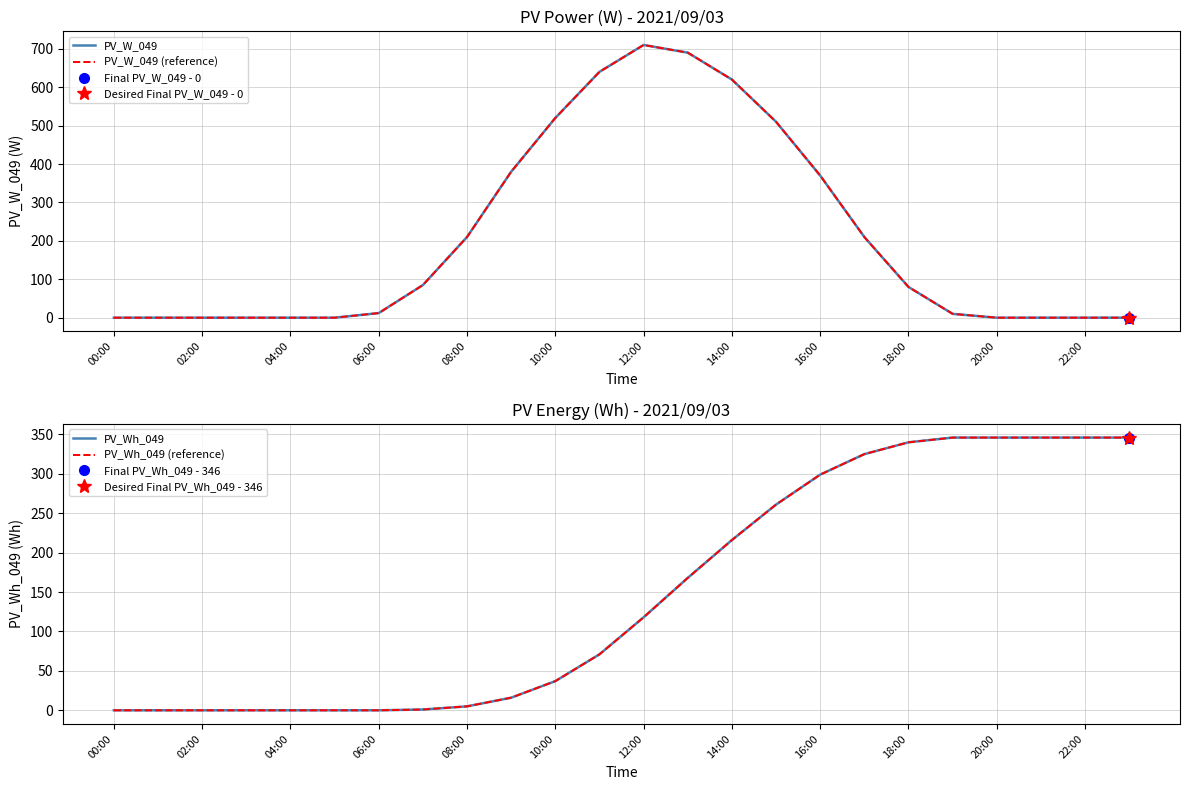

Where do PV_Wh_049 and PV_W_049 (reference) first cross each other?

16 and 17